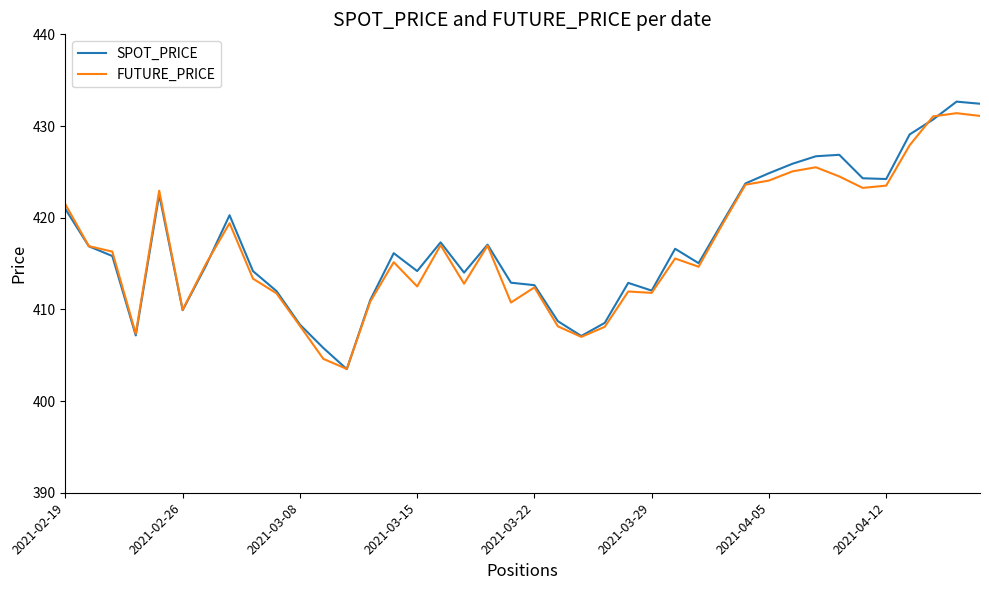

What is the lowest value of the FUTURE_PRICE series?

403.5